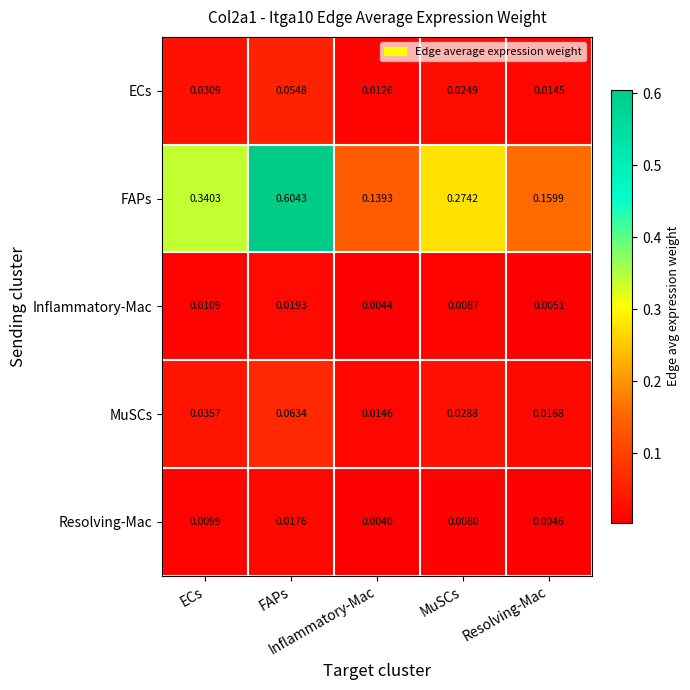

How many categories are shown in the chart?

5